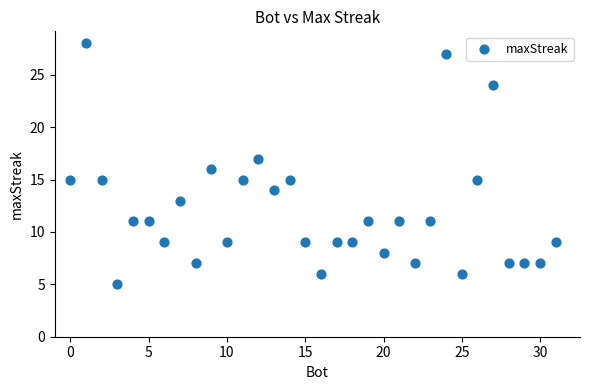

What is the range of Y values (max minus min)?

23